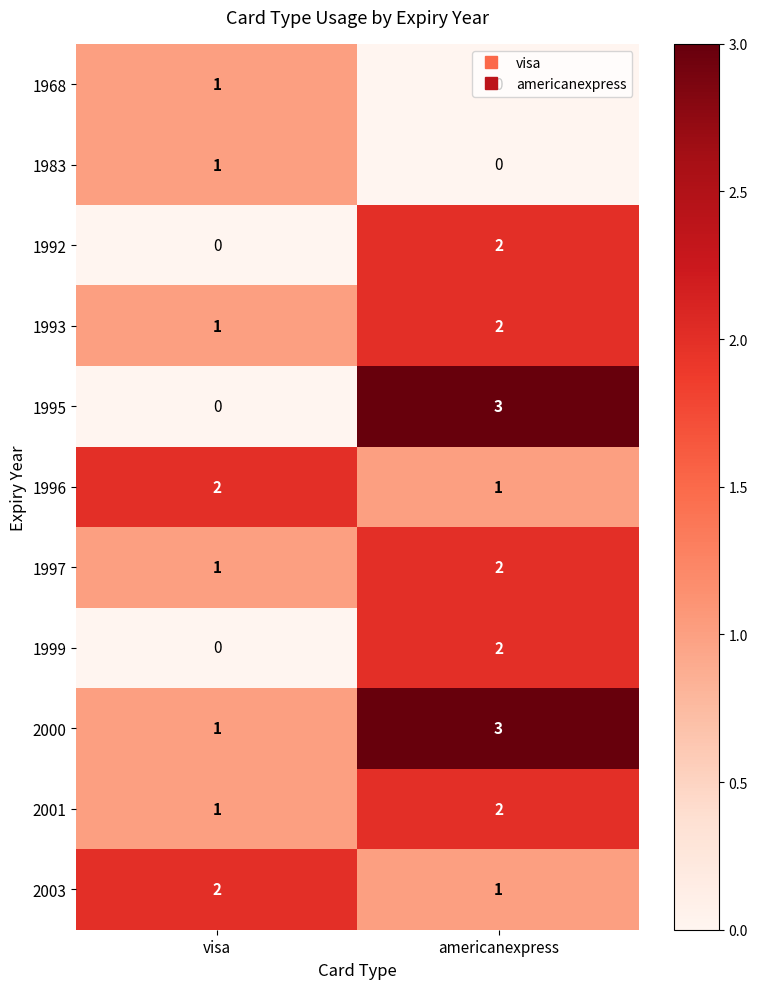

True or false: 1983 has a value of 0 at visa.

False